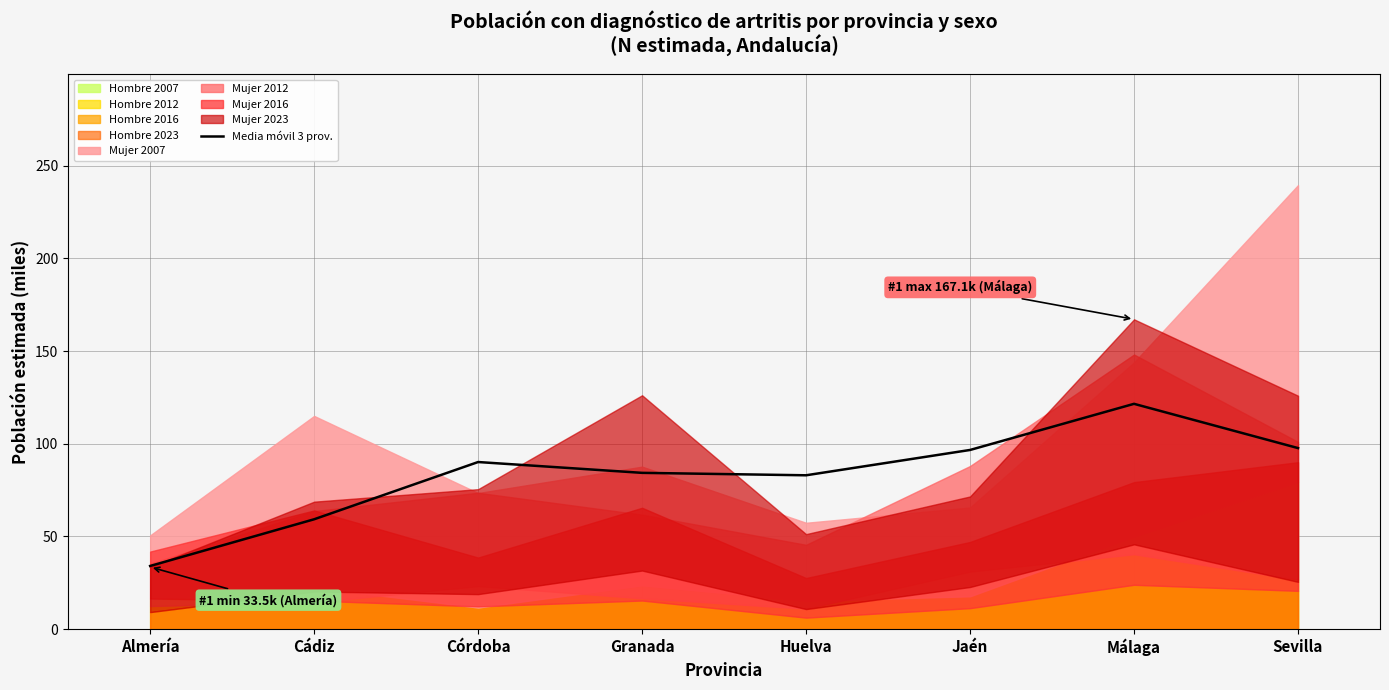

Approximately how many times larger is the value at Cádiz compared to Jaén?

0.6